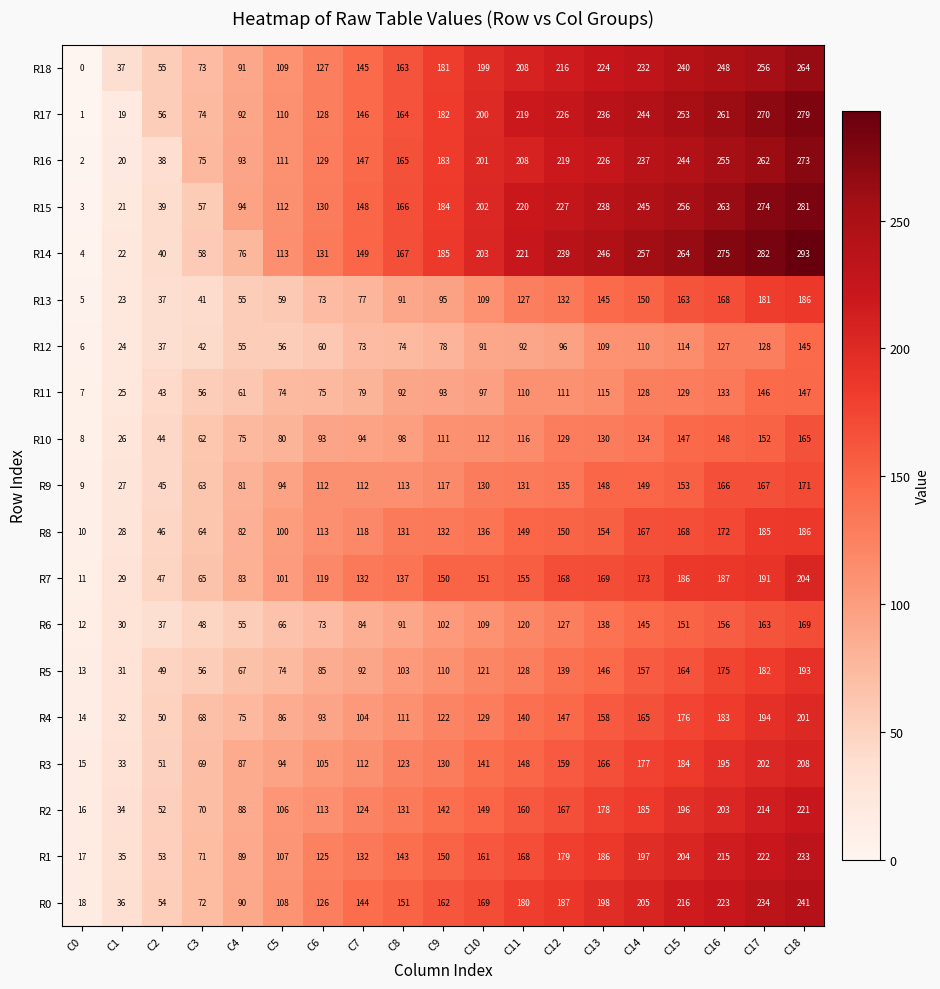

What is the total value across all series at C10?

2810